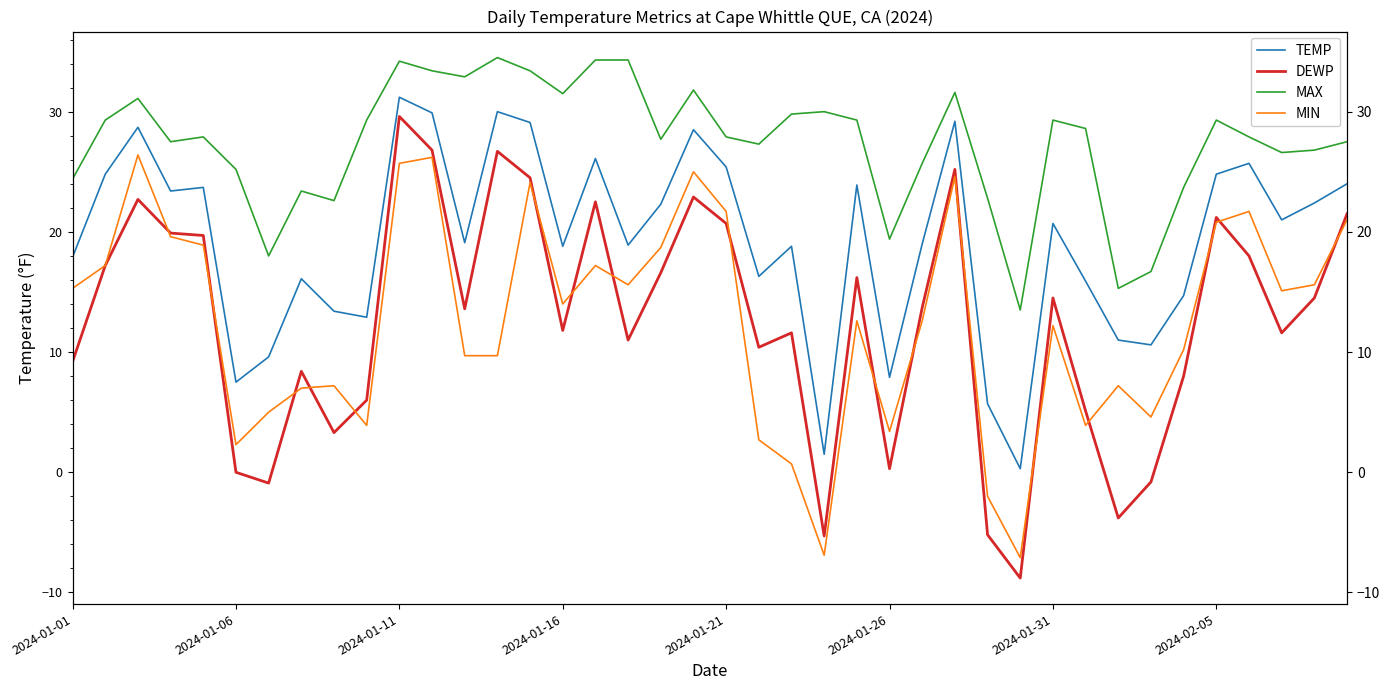

Is it true that DEWP equals 24.5 at 14?

True